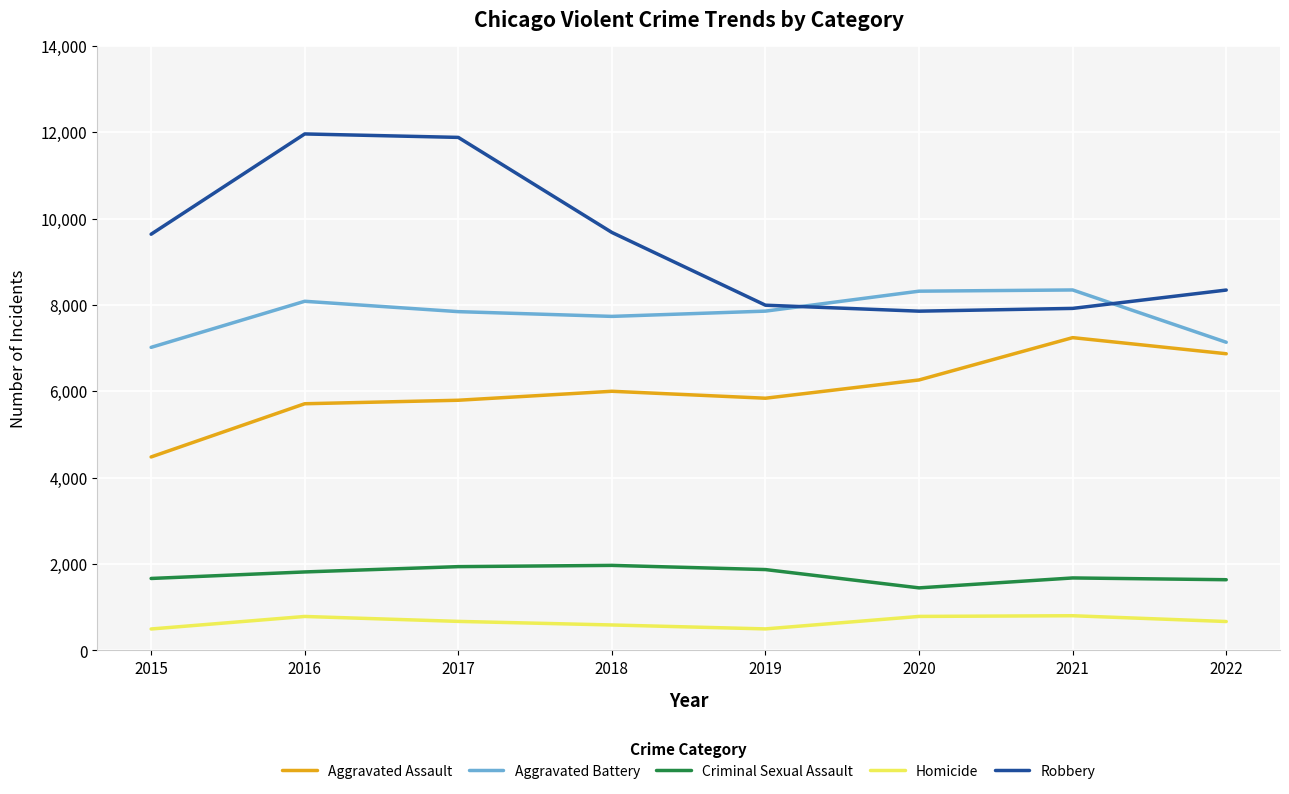

True or false: Aggravated Battery and Homicide cross at least once.

False